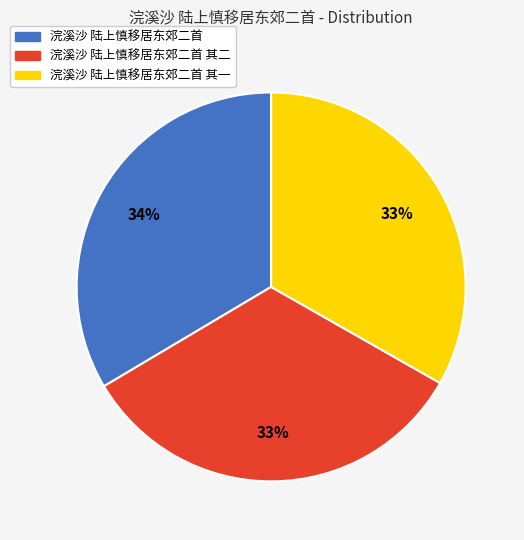

To the nearest percent, what is the average slice percentage?

33%